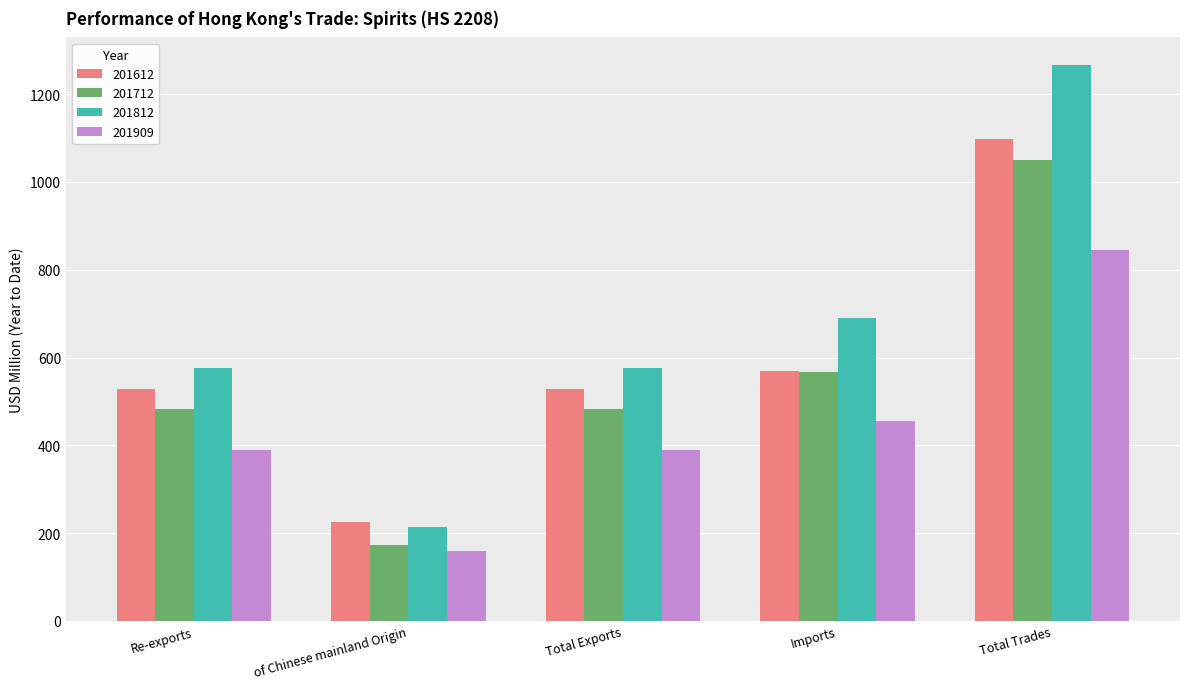

What is the value of the 201812 bar at the 4th from the left?

690.7